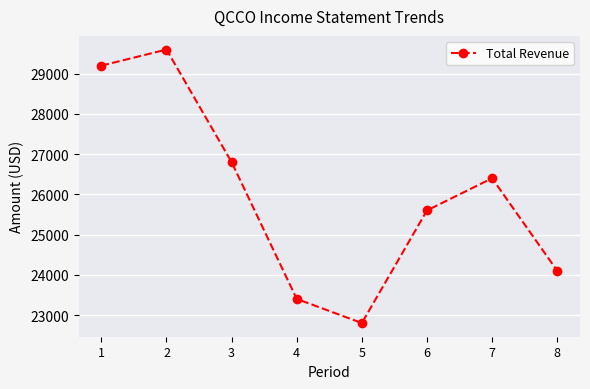

Reading right to left, what are all the values shown in this chart?

8=24100	7=26400	6=25600	5=22800	4=23400	3=26800	2=29600	1=29200